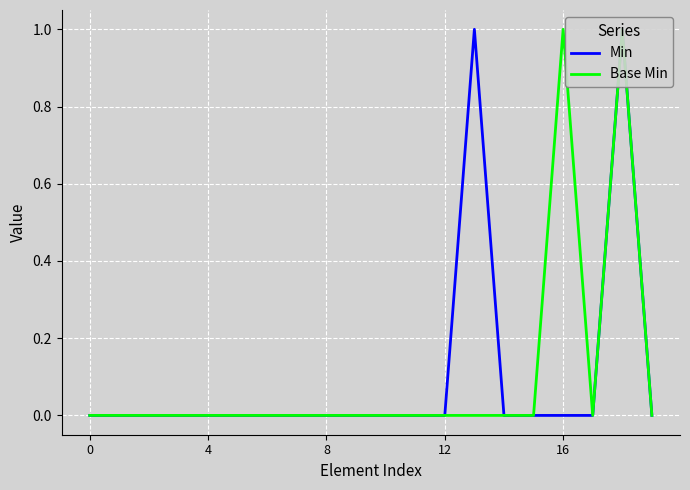

The Min series shows -1 at 12. True or false?

False